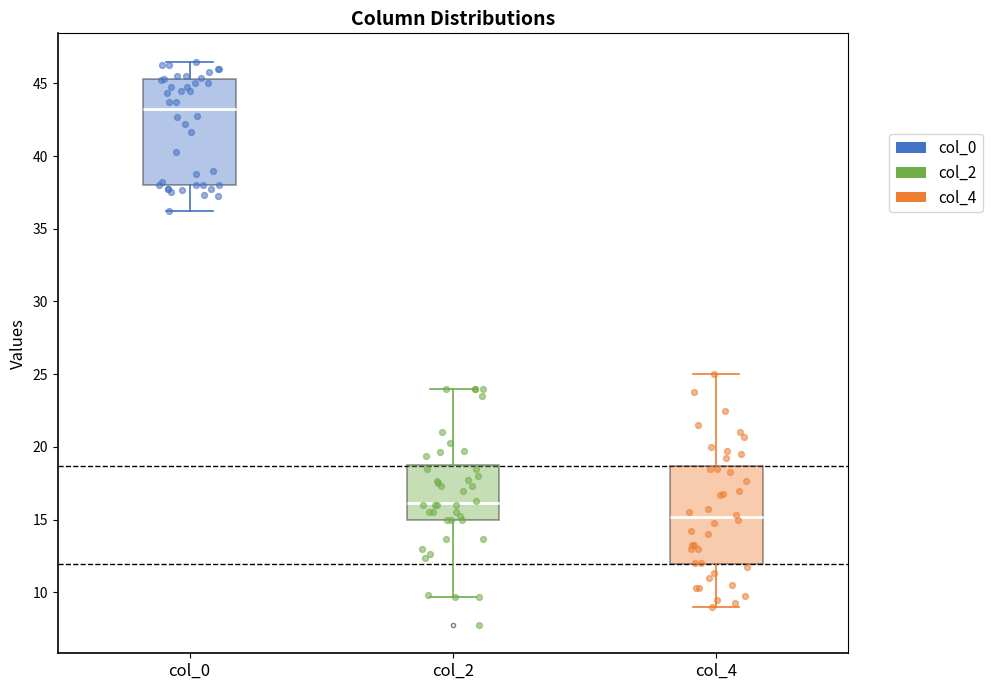

Reading left to right, read every box against the y-axis: the position of its median line, the range the box covers, and the ends of its whiskers. The values are not printed on the chart, so give them approximately, as read against the axis.

col_0: median 43.5, box 38.0 to 45.5, whiskers 36.5 to 46.5
col_2: median 16.0, box 15.0 to 18.5, whiskers 9.5 to 24.0
col_4: median 15.0, box 12.0 to 18.5, whiskers 9.0 to 25.0